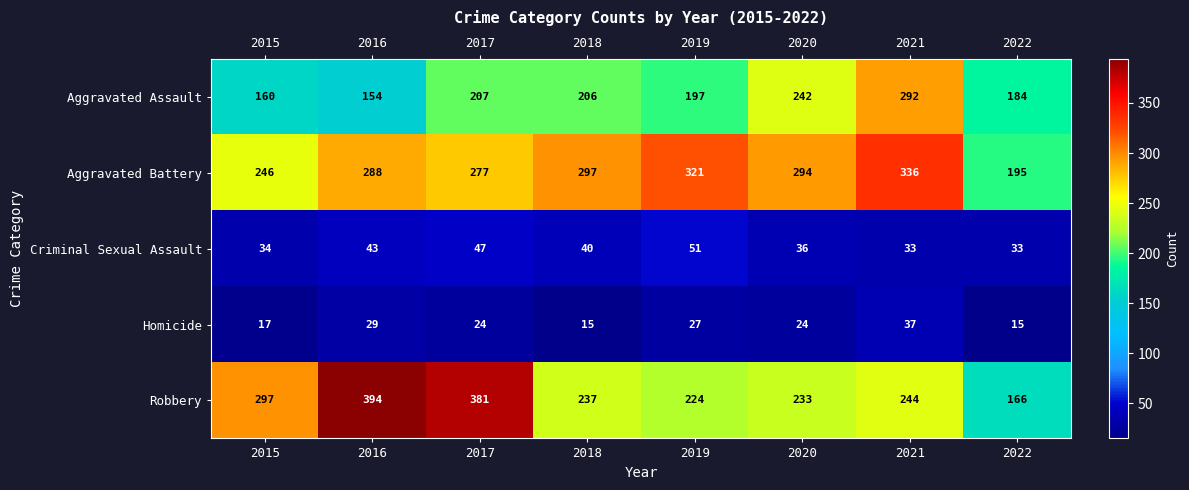

The value of Homicide at 2018 is 15. True or false?

True